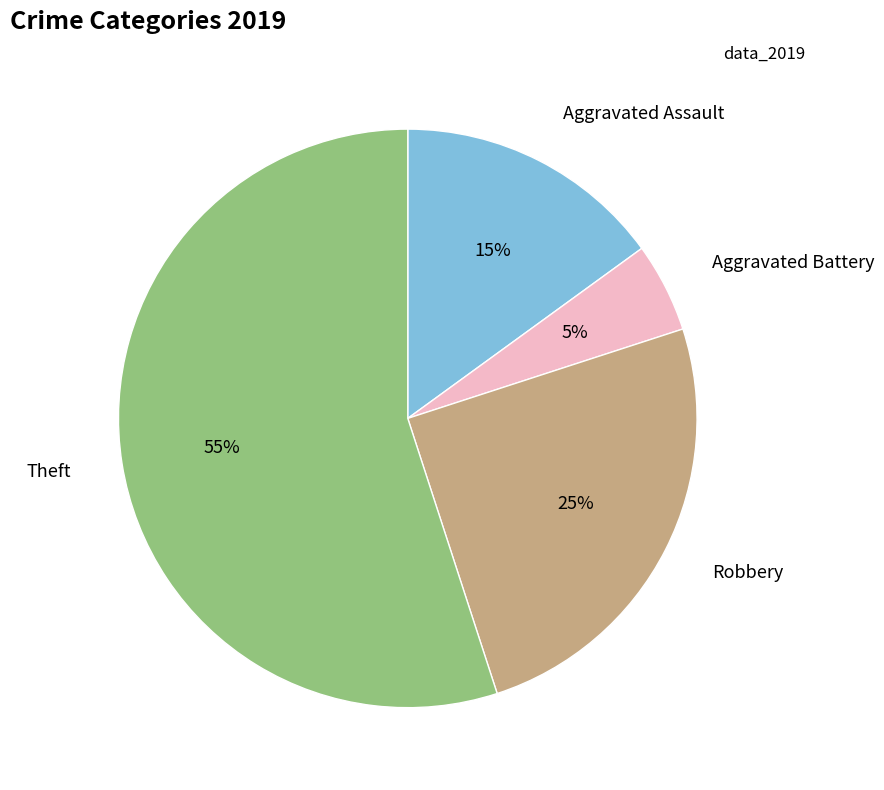

Does any single category account for the majority?

Yes